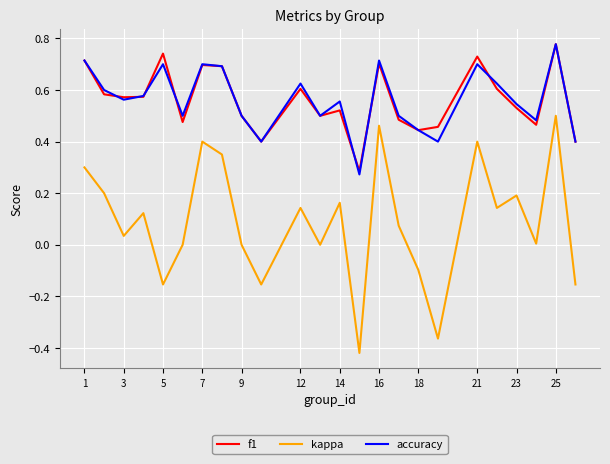

Which series has the widest spread of values?

kappa